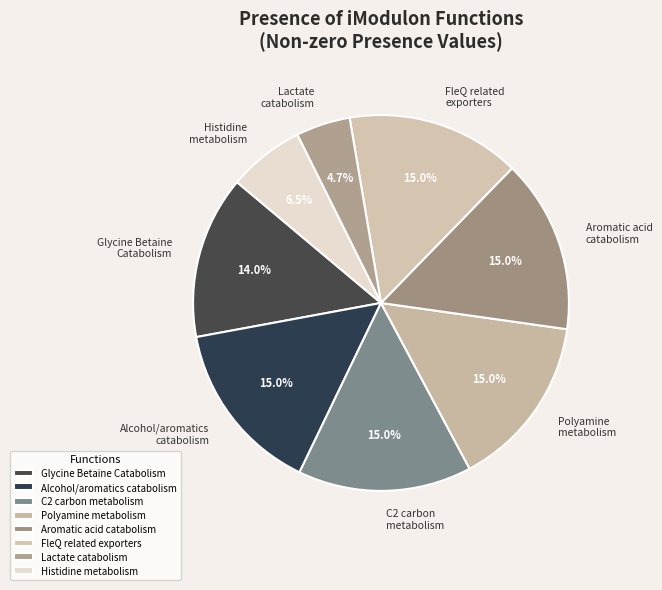

What is the smallest slice in the pie chart?

Lactate catabolism